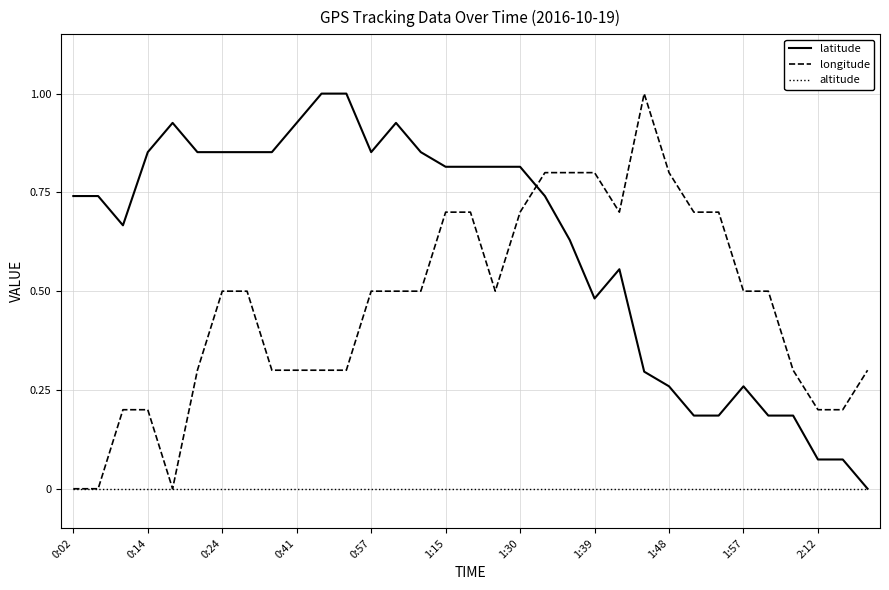

Which series has the largest total across all categories?

latitude